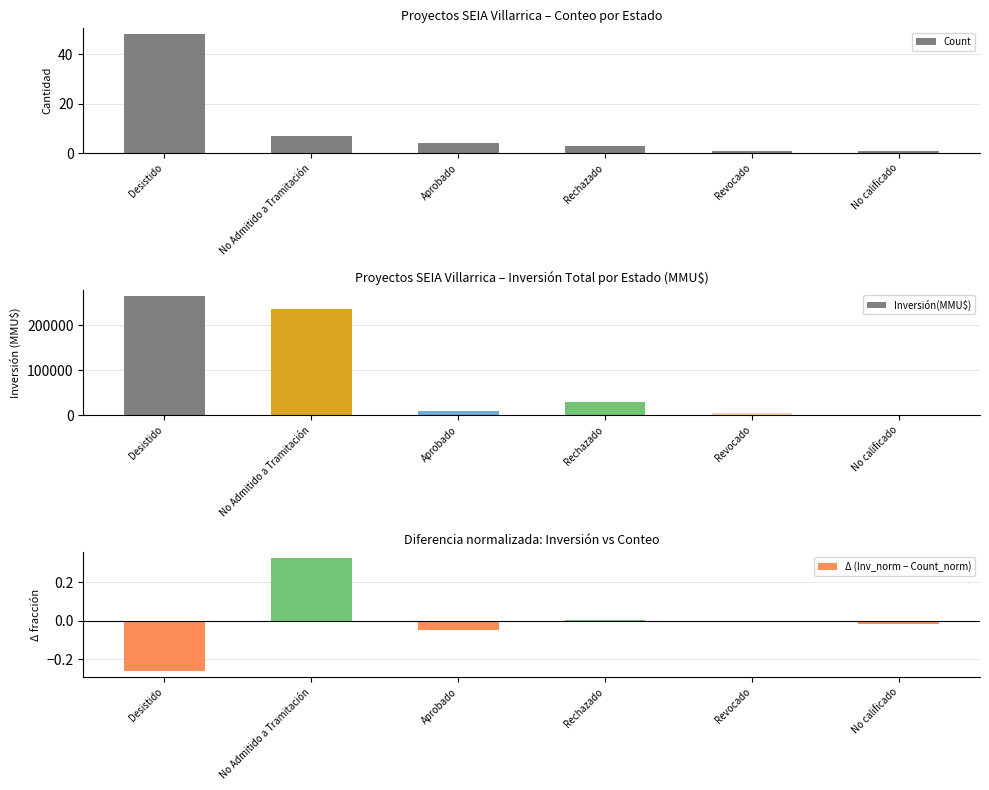

What is the lowest value of the Δ (Inv_norm − Count_norm) series?

-0.3